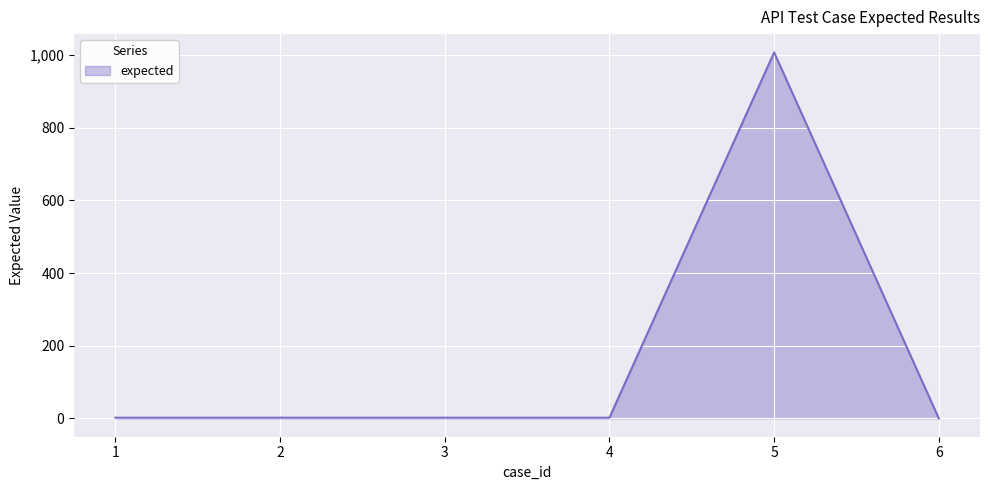

What is the ratio of the value at 5 to the value at 1?

503.5